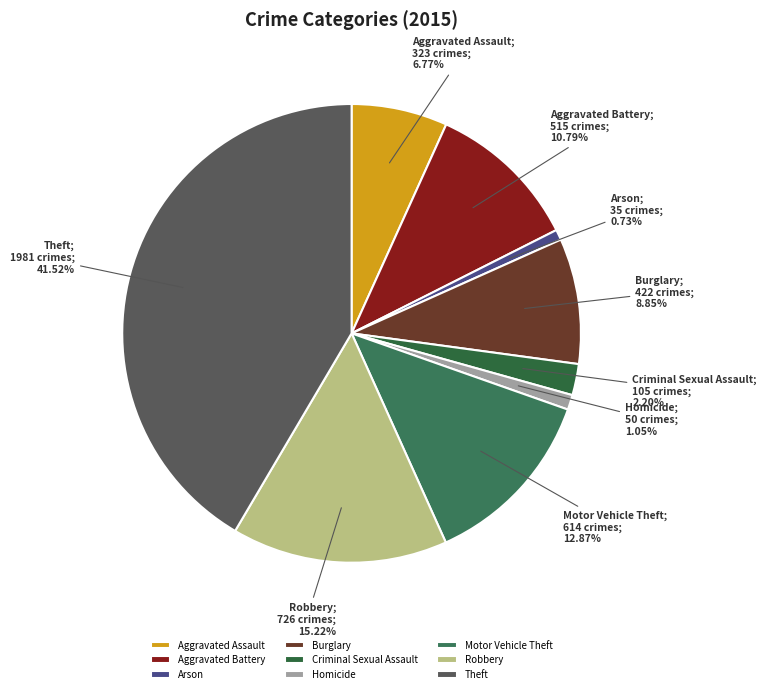

To the nearest percent, what is the average slice percentage?

11%